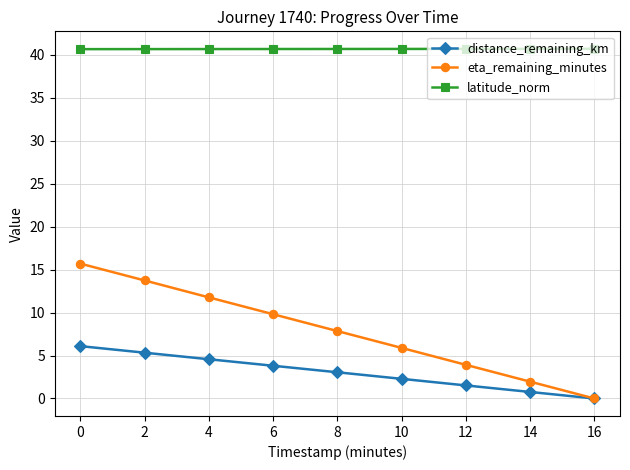

True or false: eta_remaining_minutes and latitude_norm intersect in this chart.

False